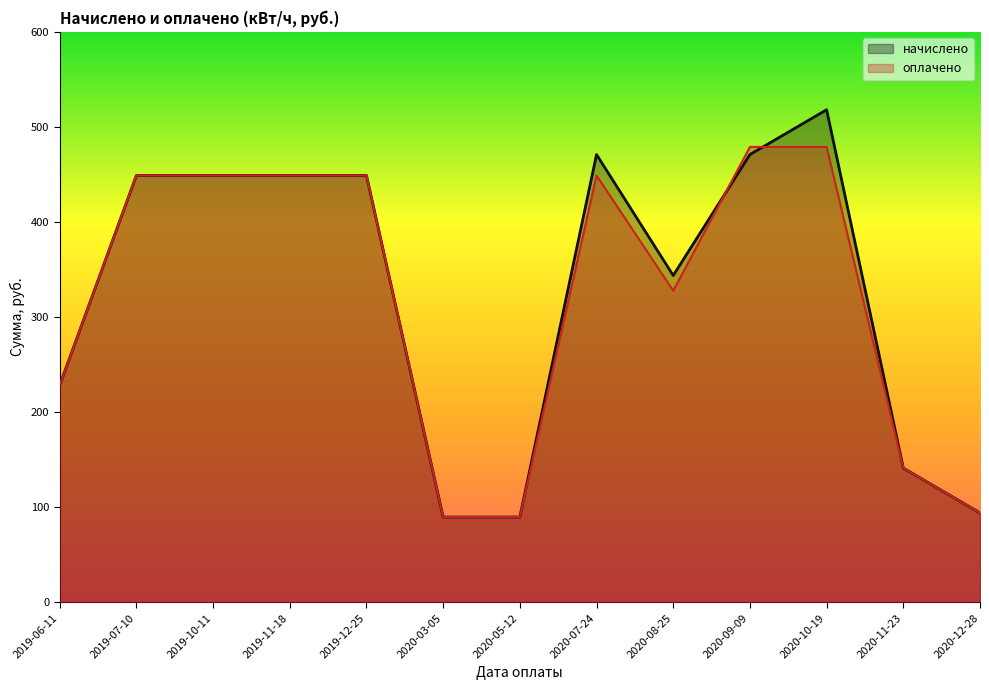

What is the label of the 4th point from the left?

2019-11-18